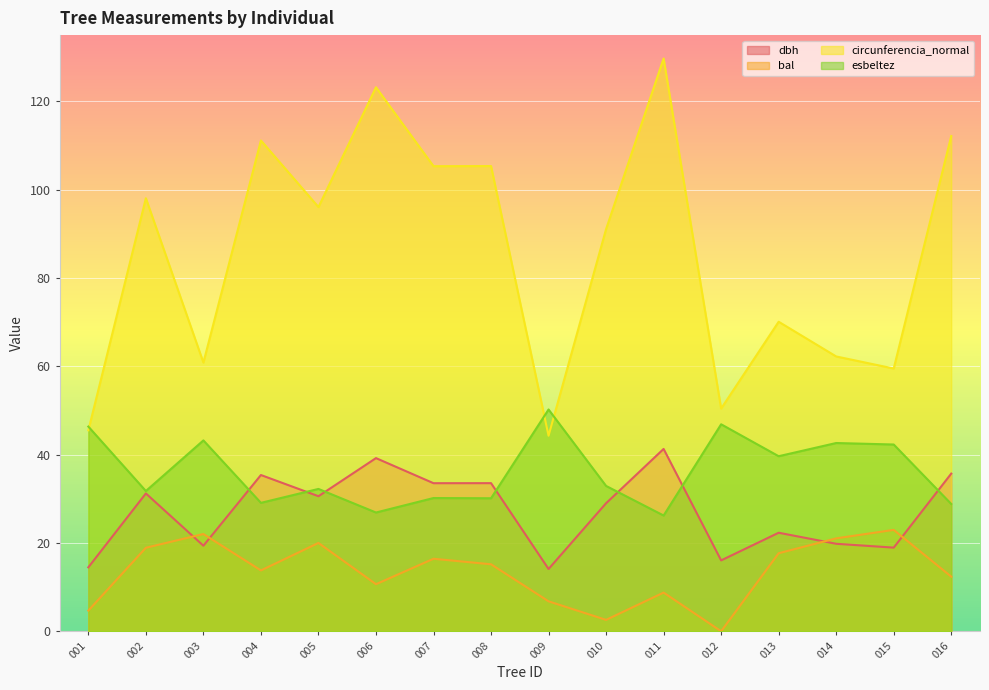

Which series has the largest total across all categories?

circunferencia_normal